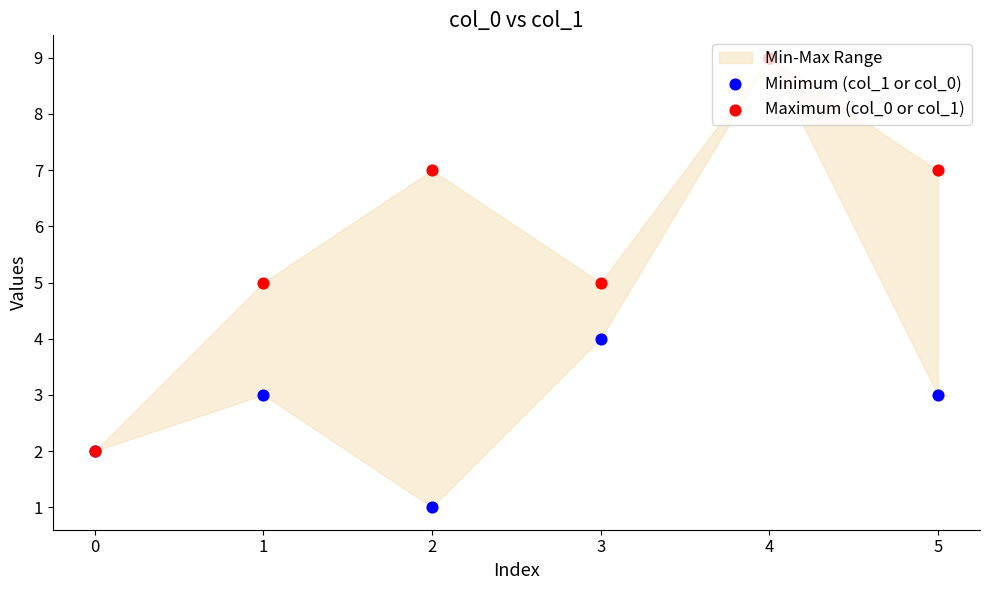

At how many categories does at least one series exceed 7?

1